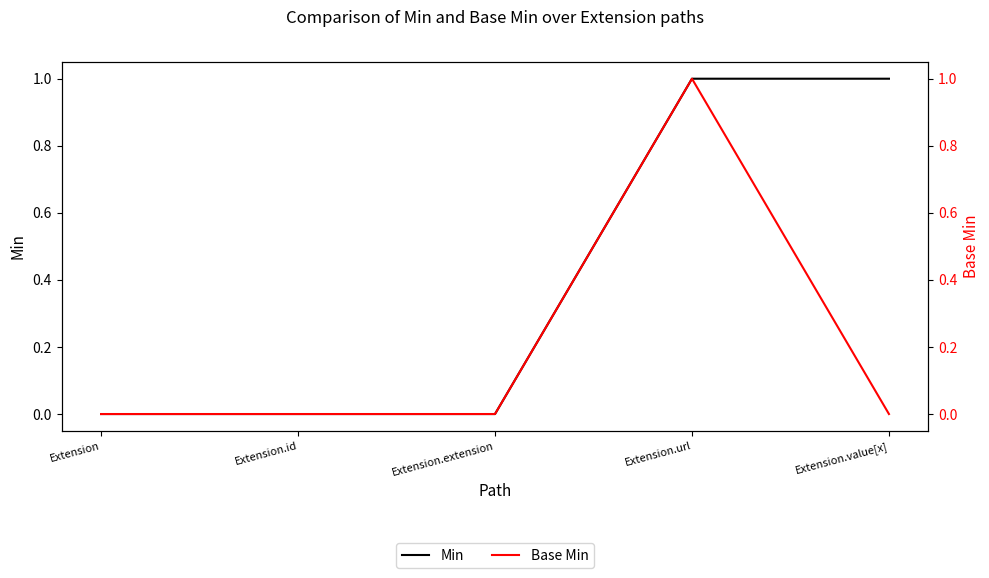

How many data points in Min are above 0?

2